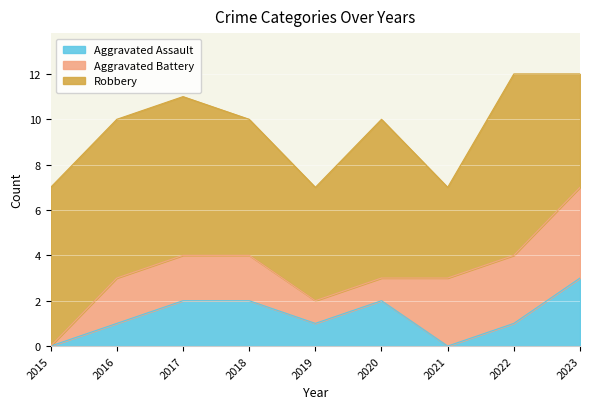

How many data points in Aggravated Battery are less than 2?

3